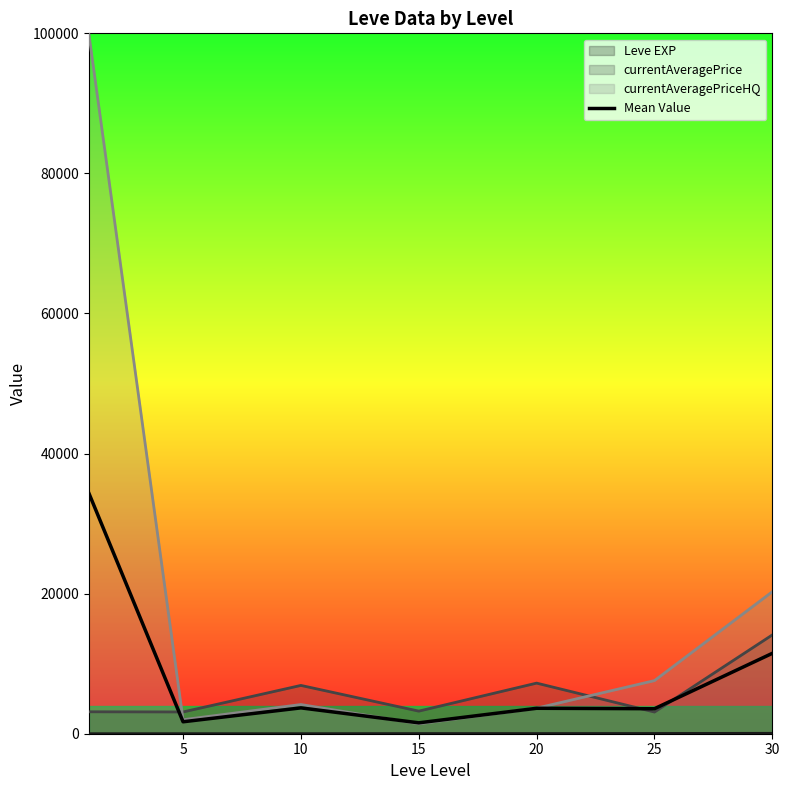

What is the greatest value displayed?

100000.0